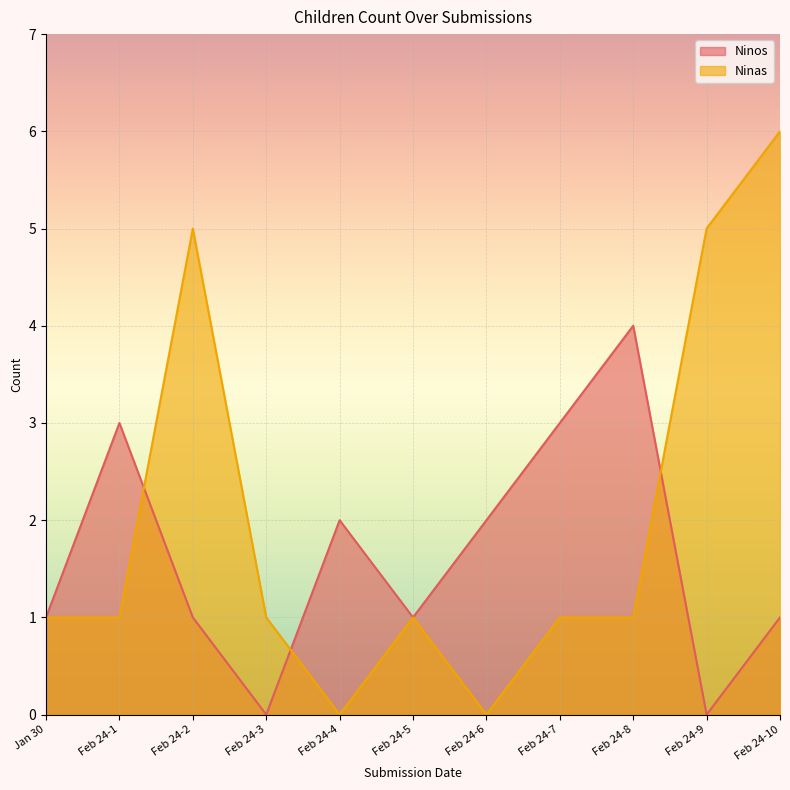

At which category is the sum across all series the highest?

Feb 24-10